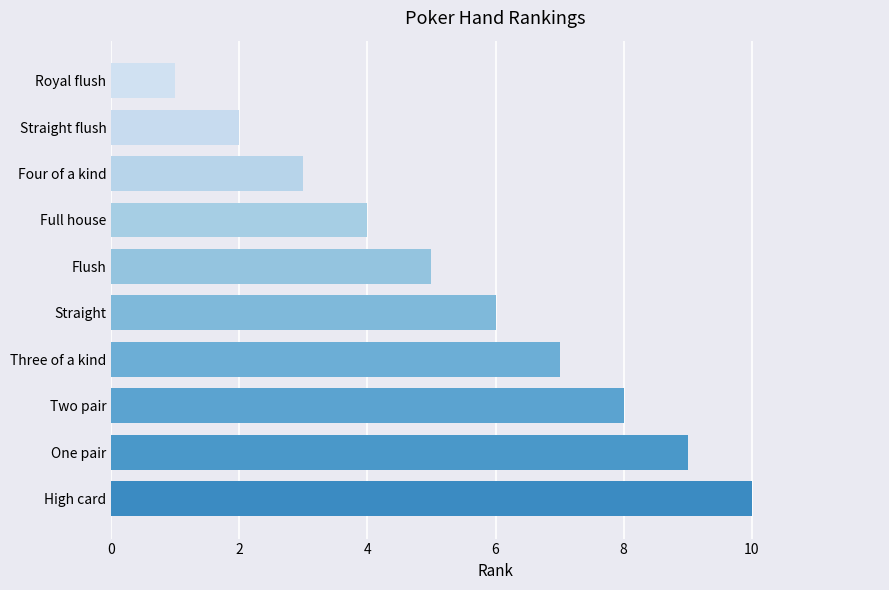

What is the ratio of the value at Straight to the value at Three of a kind?

0.9